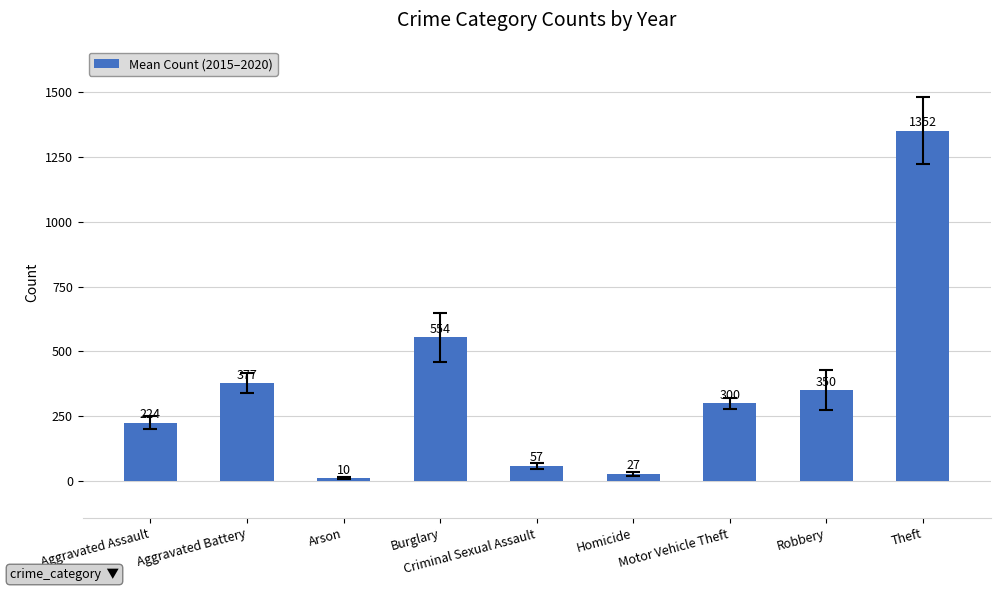

What is the label of the 6th bar from the left?

Homicide